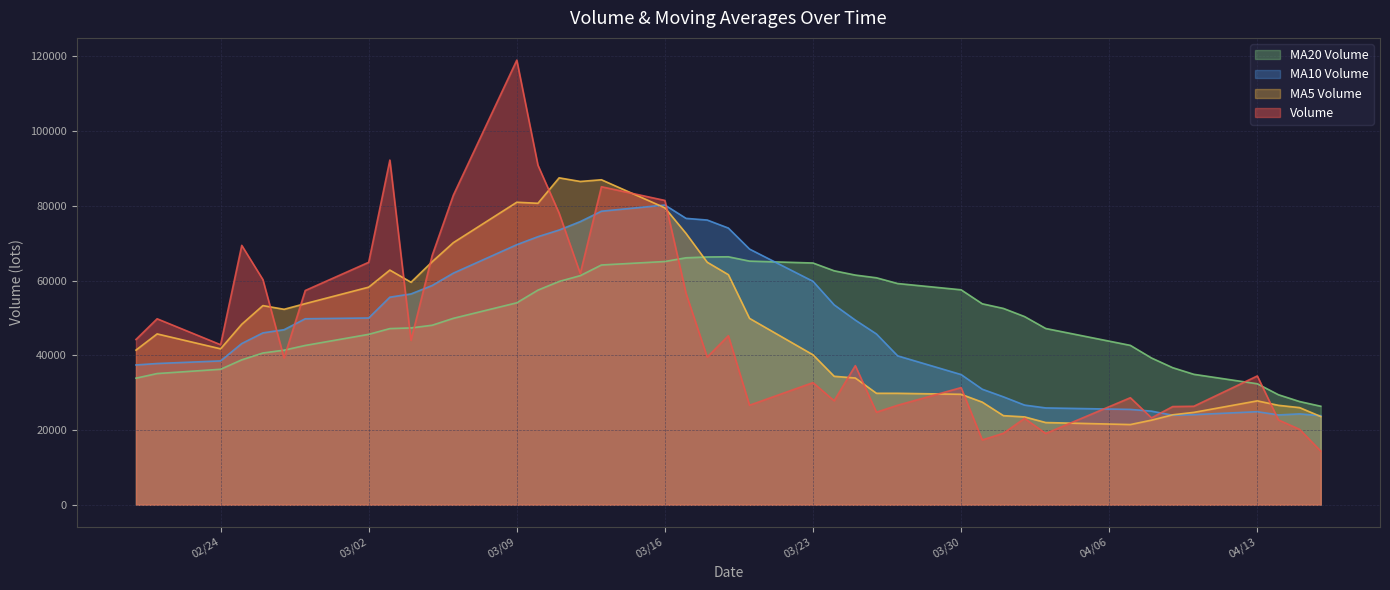

What is the total value across all series at 2020-02-20?

156916.6